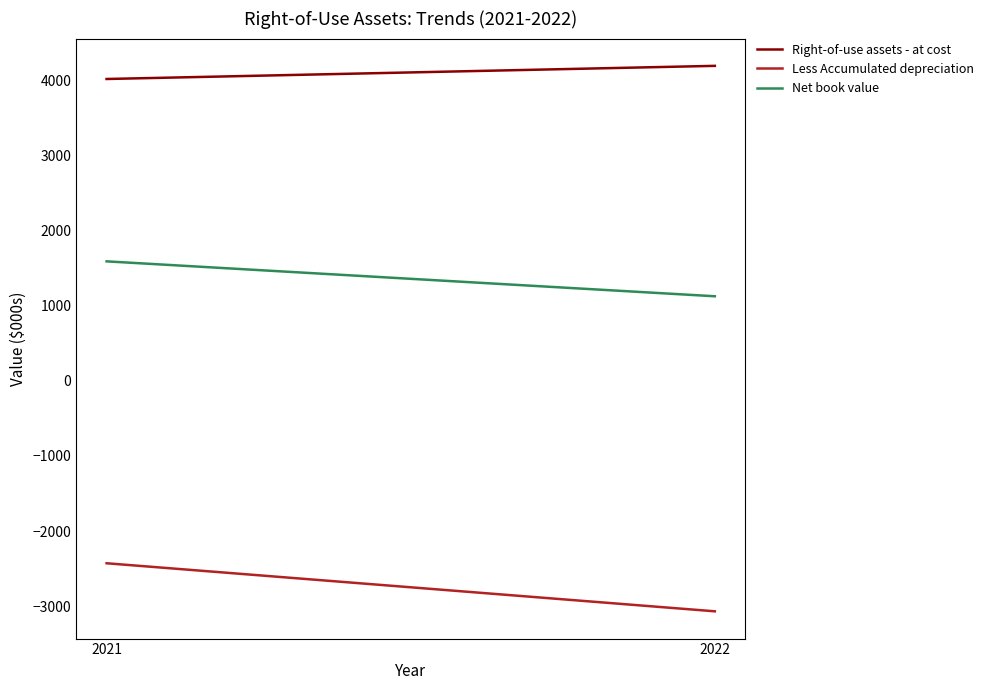

True or false: Less Accumulated depreciation has a value of -2429 at 2021.

True